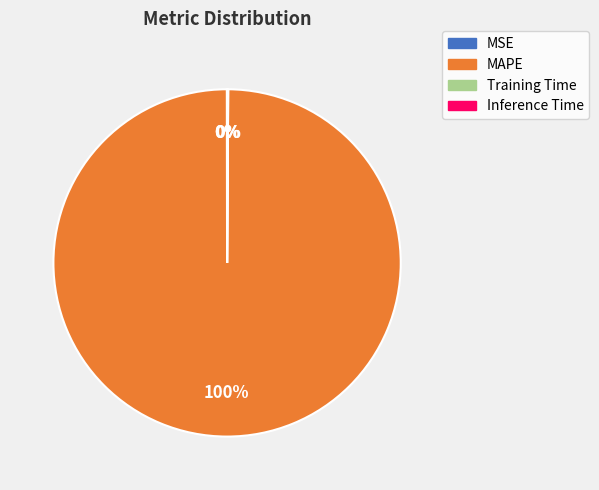

To the nearest percent, what is the average slice percentage?

25%